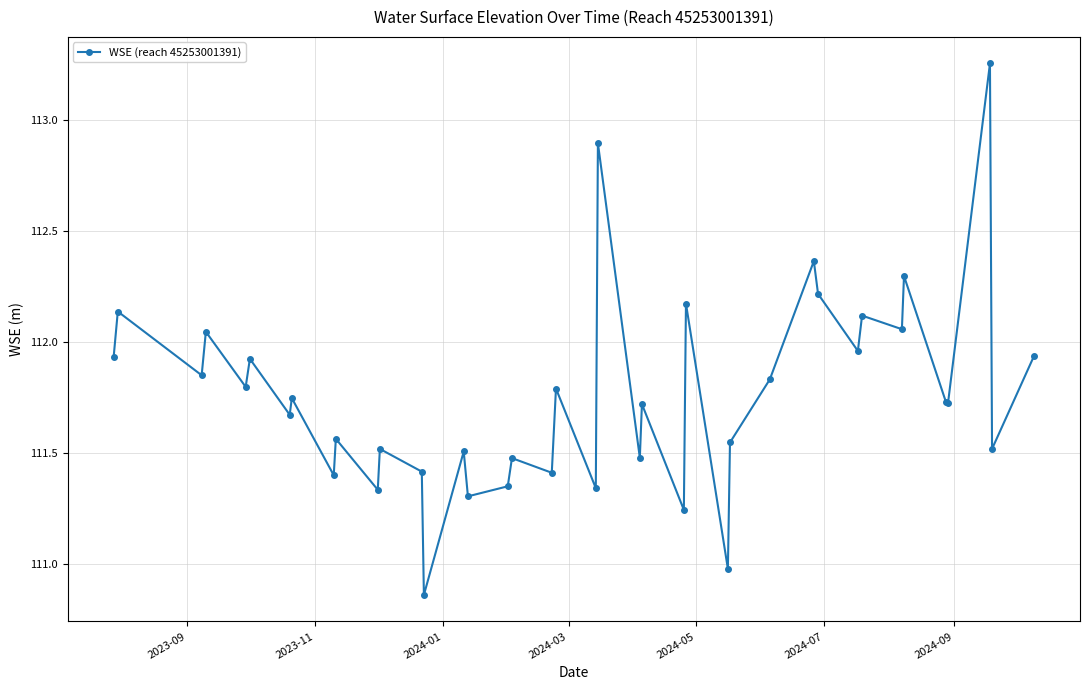

What is the sum of all values?

4470.3